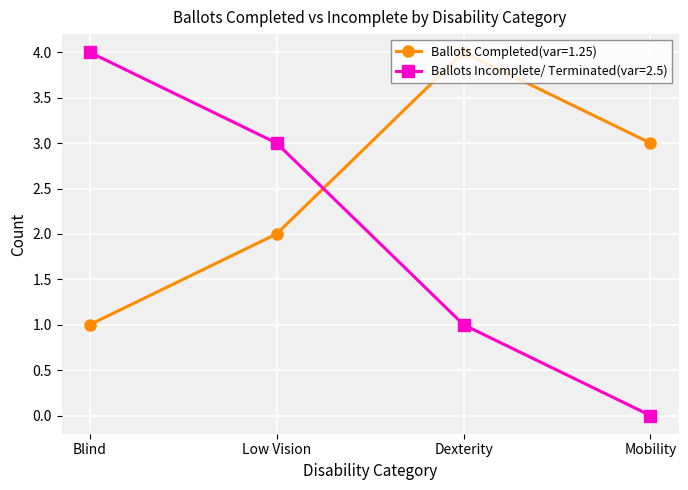

True or false: Ballots Incomplete/ Terminated(var=2.5) has a value of 3 at Low Vision.

True